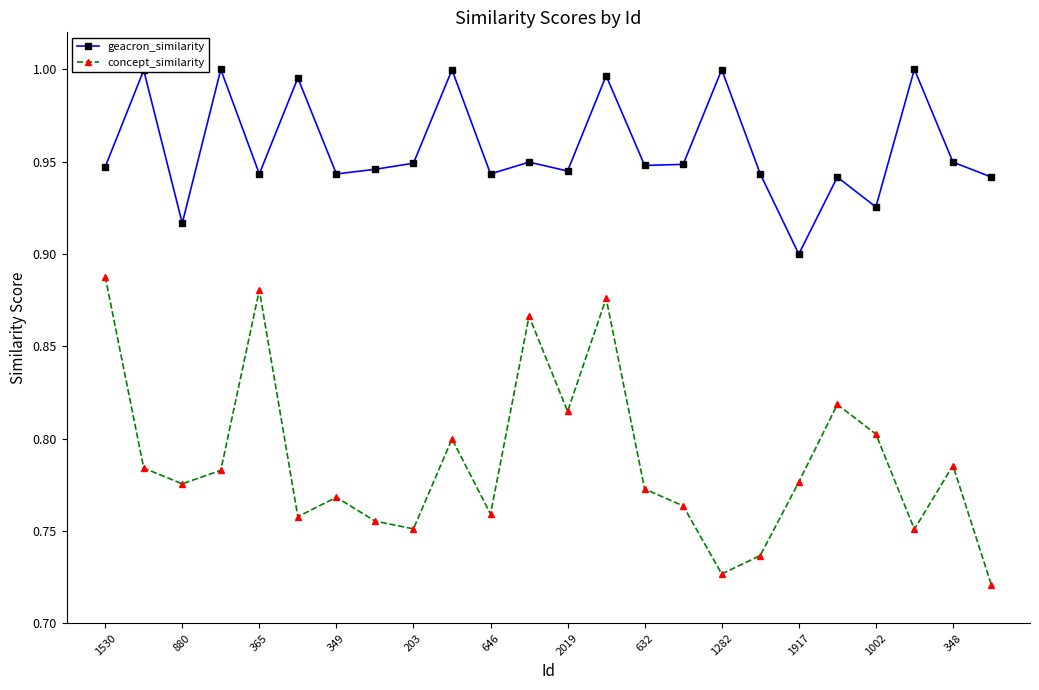

How many interior local peaks does the concept_similarity series have?

7